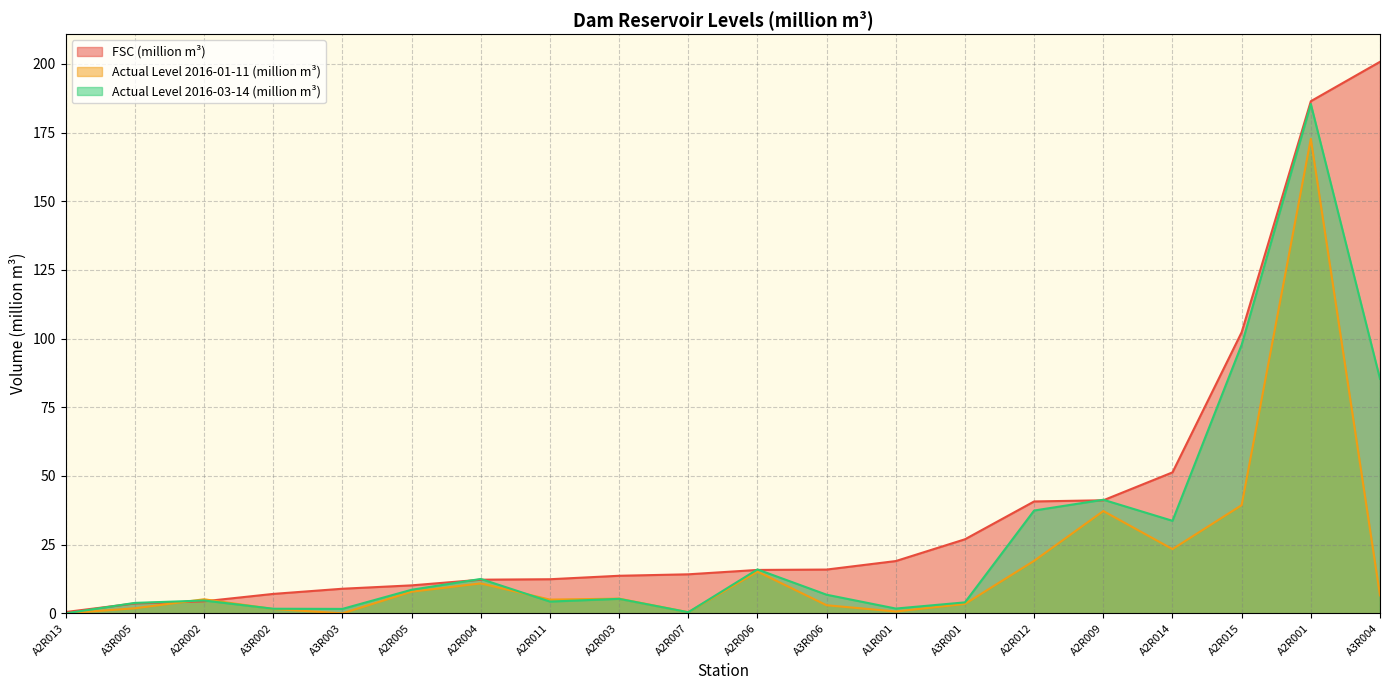

How many intersections are there between Actual Level 2016-03-14 (million m³) and Actual Level 2016-01-11 (million m³)?

6